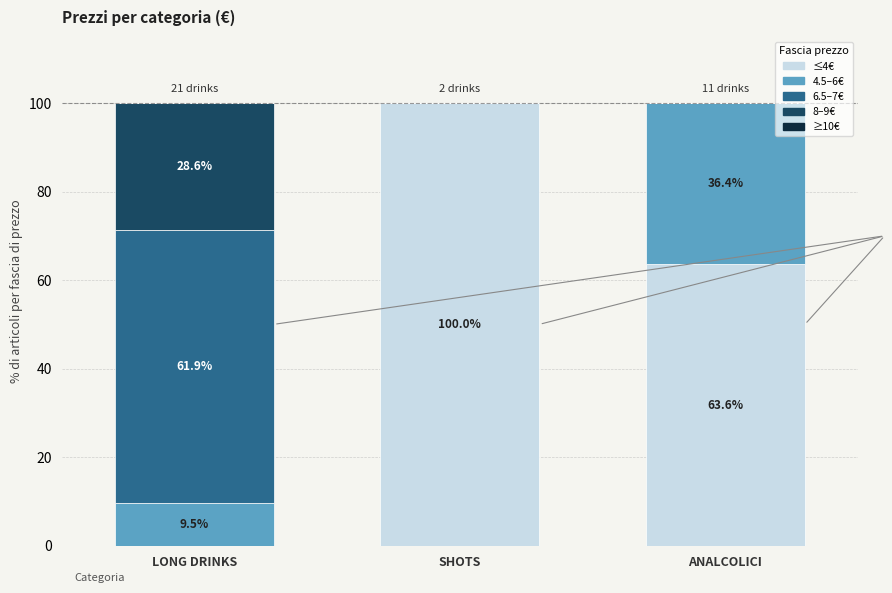

Which category has the highest value in the ≤4€ series?

SHOTS